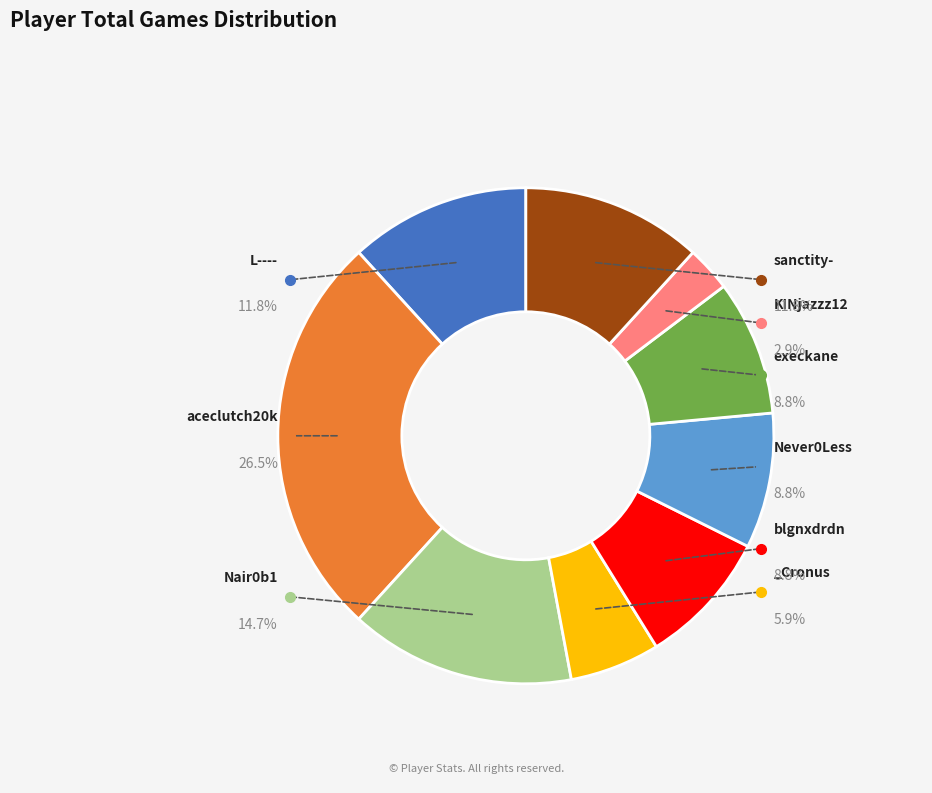

What percentage do sanctity- and Nair0b1 together represent?

26.5%